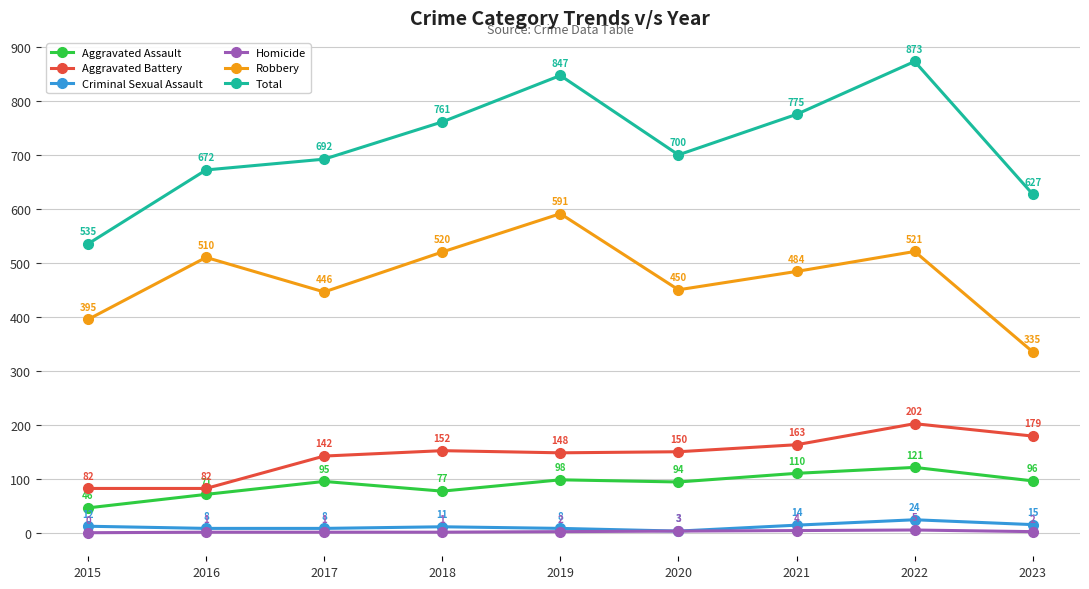

What is the value of the Aggravated Assault point at the 3rd from the left?

95